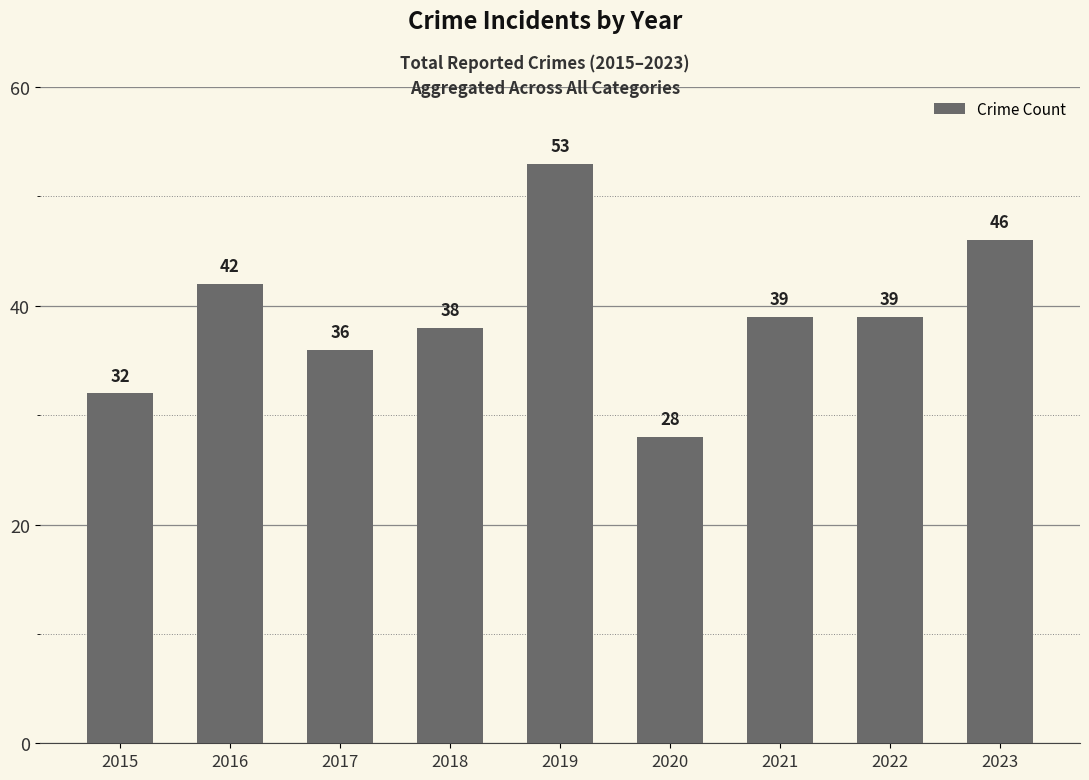

Reading left to right, transcribe all the data shown in this chart.

32	42	36	38	53	28	39	39	46